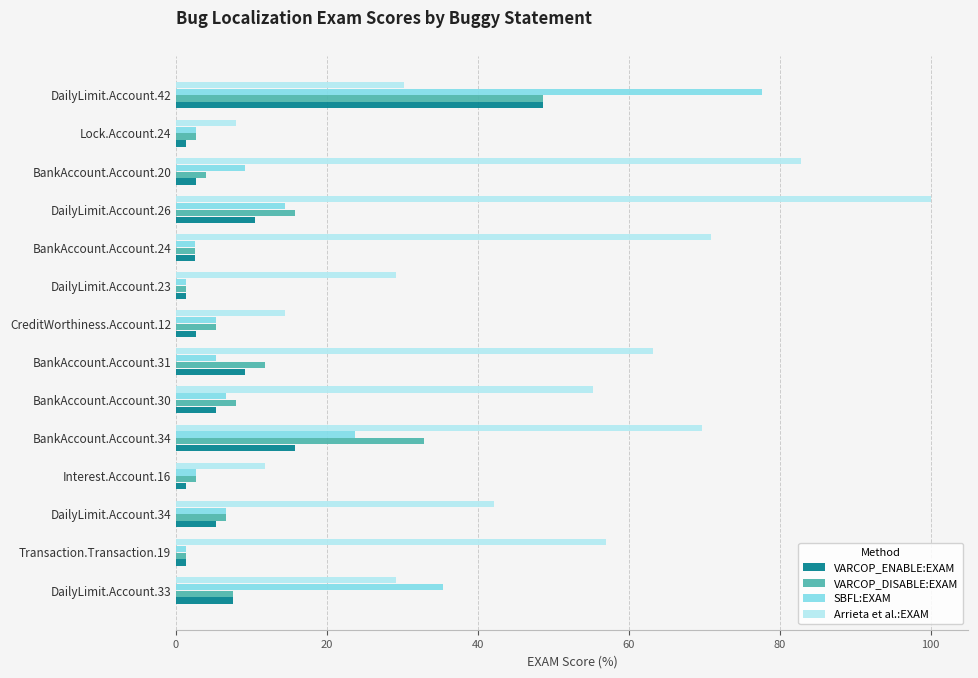

Which series changed the most between DailyLimit.Account.34 and Interest.Account.16?

Arrieta et al.:EXAM